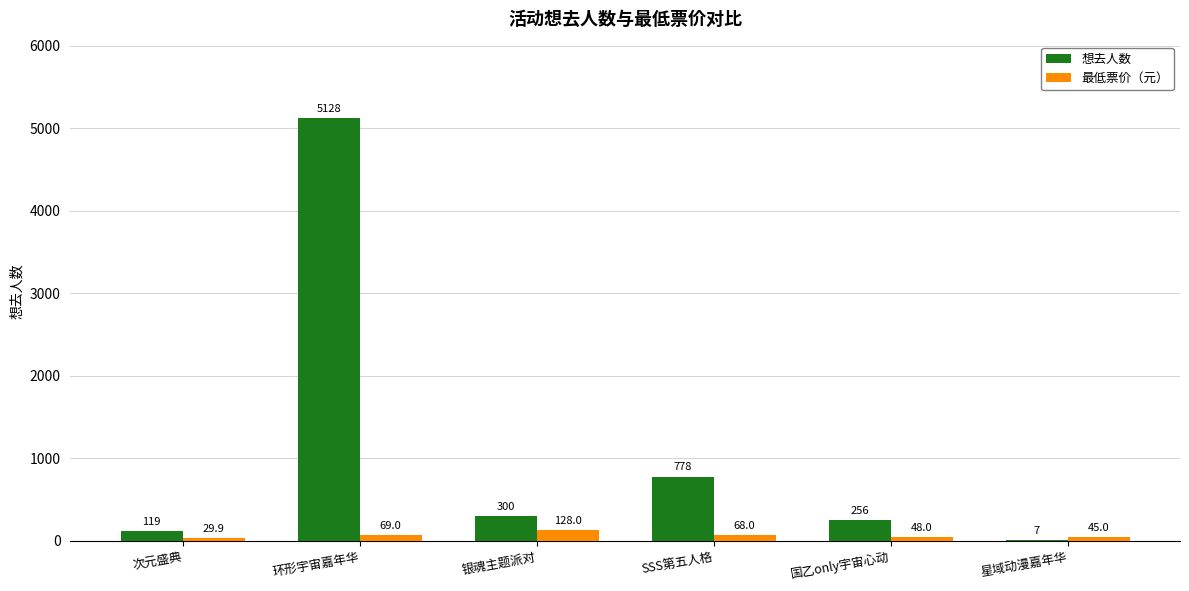

What value does the 想去人数 series have at 银魂主题派对?

300.0